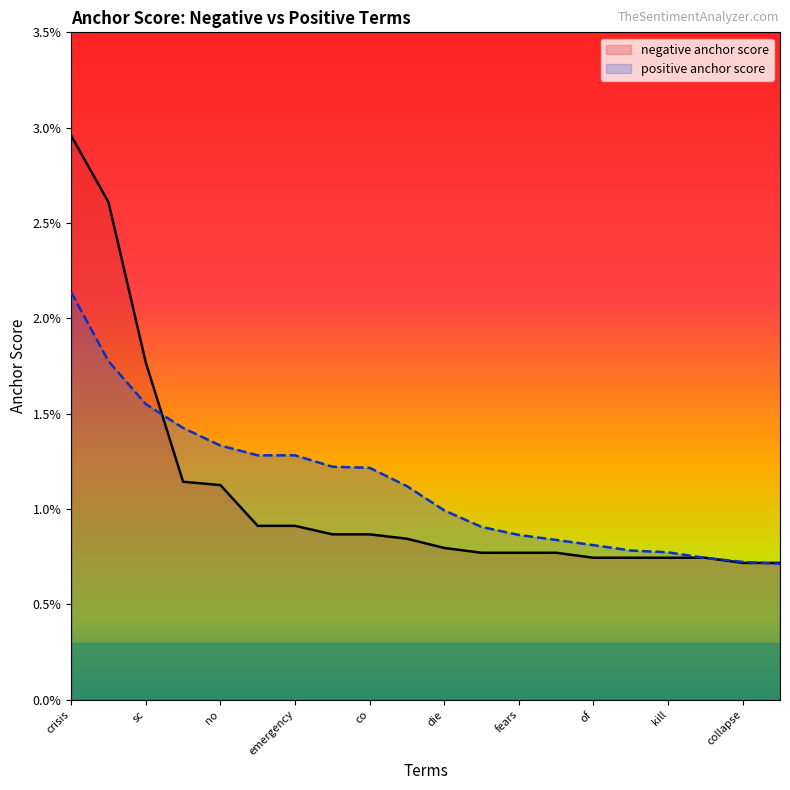

Is the value of negative anchor score at of greater than the value of positive anchor score at war?

Yes